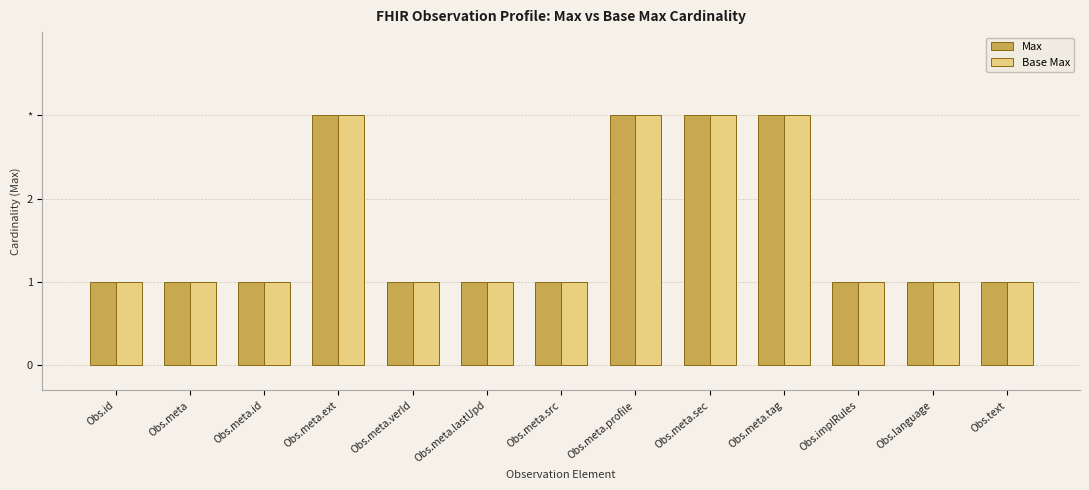

What are all the series names shown in the legend?

Max, Base Max